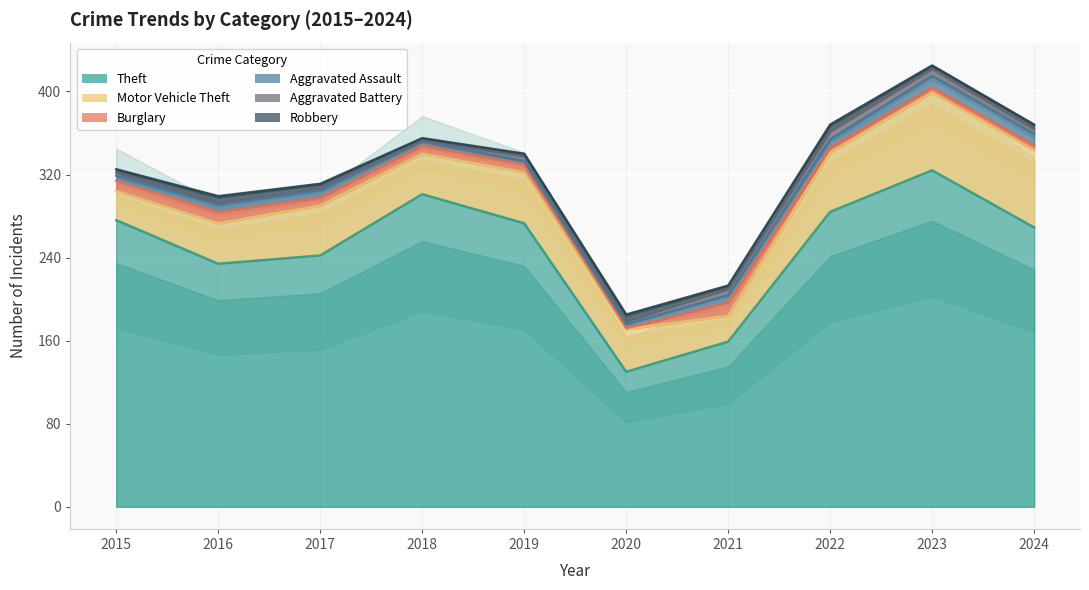

How many lines are shown in the chart?

6